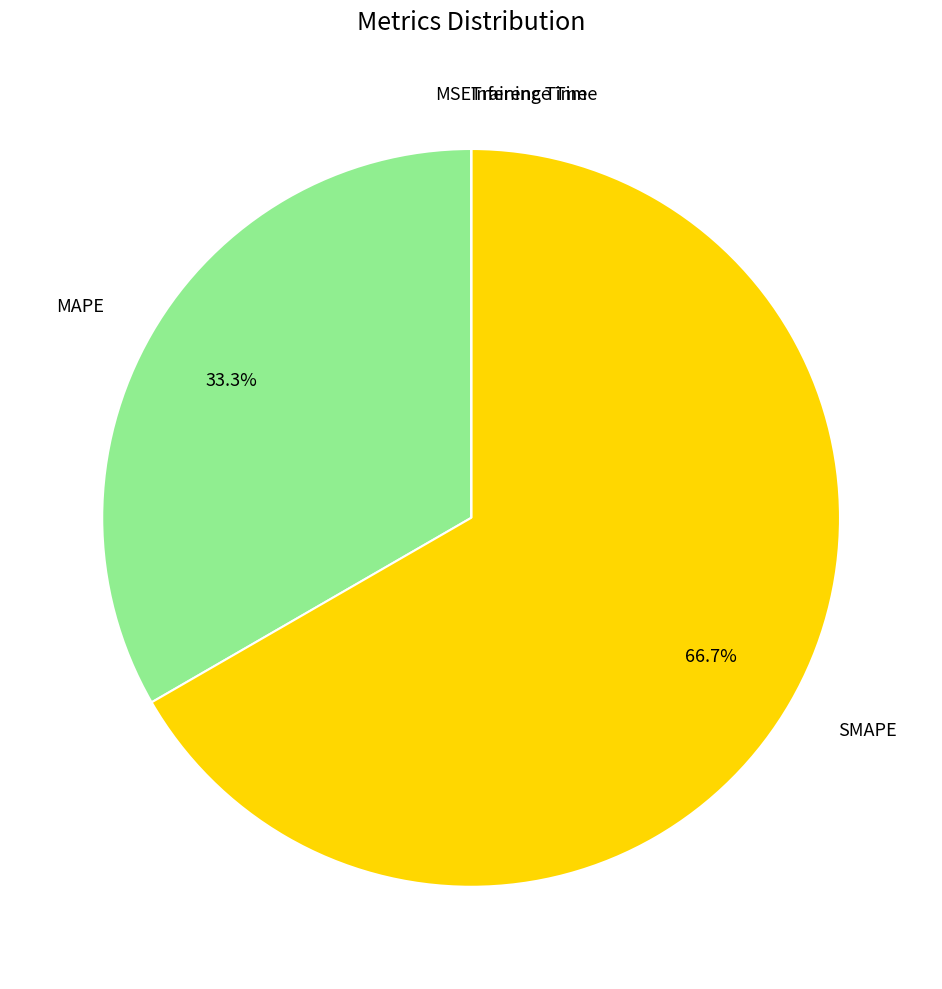

To the nearest percent, what is the difference between the largest and smallest slice percentages?

67%